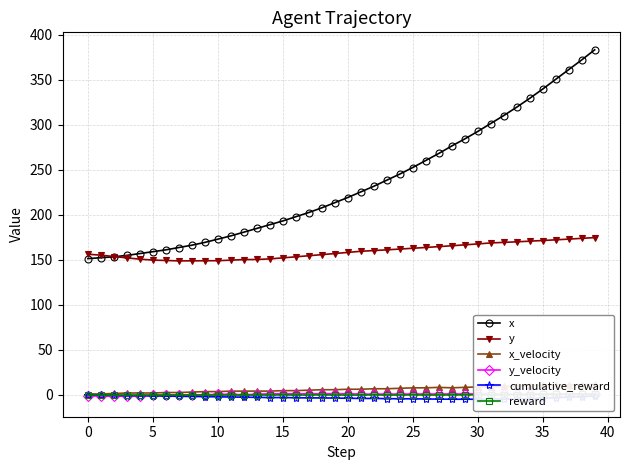

True or false: cumulative_reward and x intersect in this chart.

False